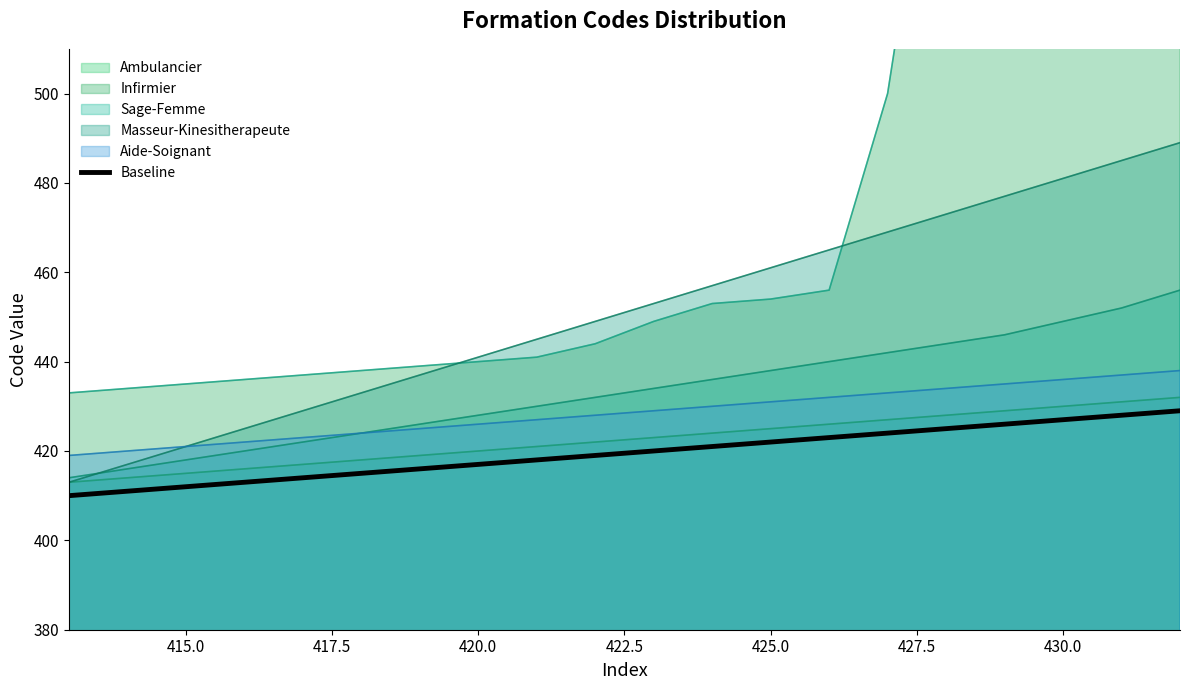

What is the smallest value displayed?

410